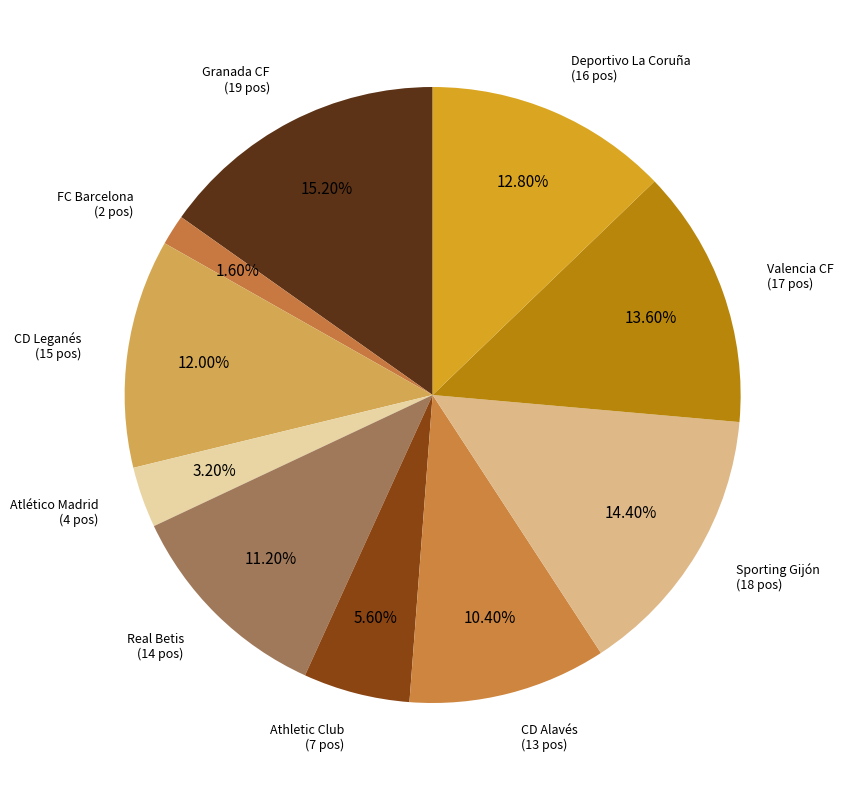

Rank the categories by value from highest to lowest.

Granada CF, Sporting Gijón, Valencia CF, Deportivo La Coruña, CD Leganés, Real Betis, CD Alavés, Athletic Club, Atlético Madrid, FC Barcelona